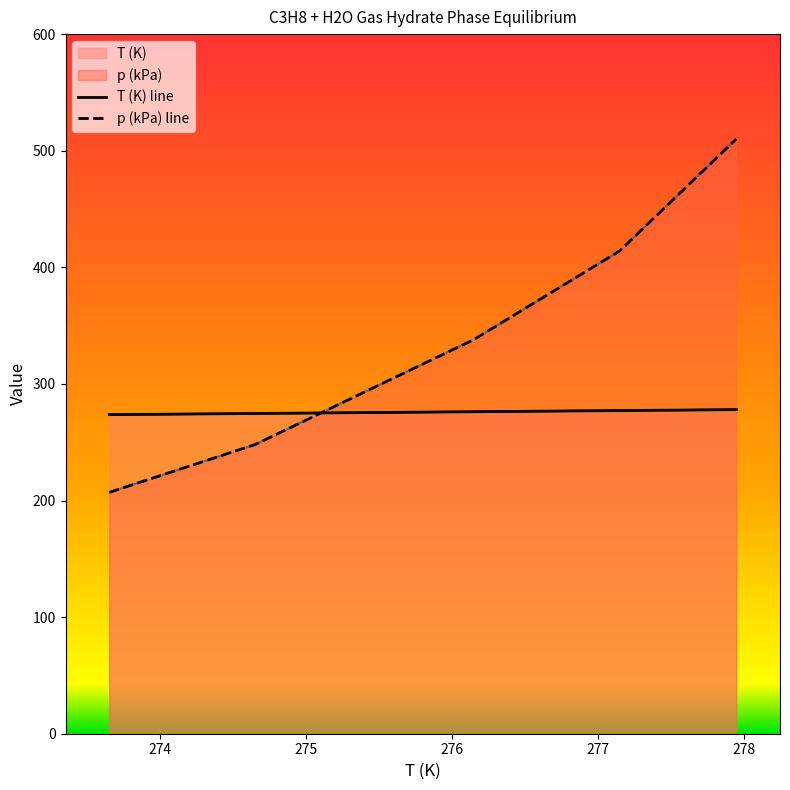

What is the value of the T (K) line point at the 2nd from the left?

274.6